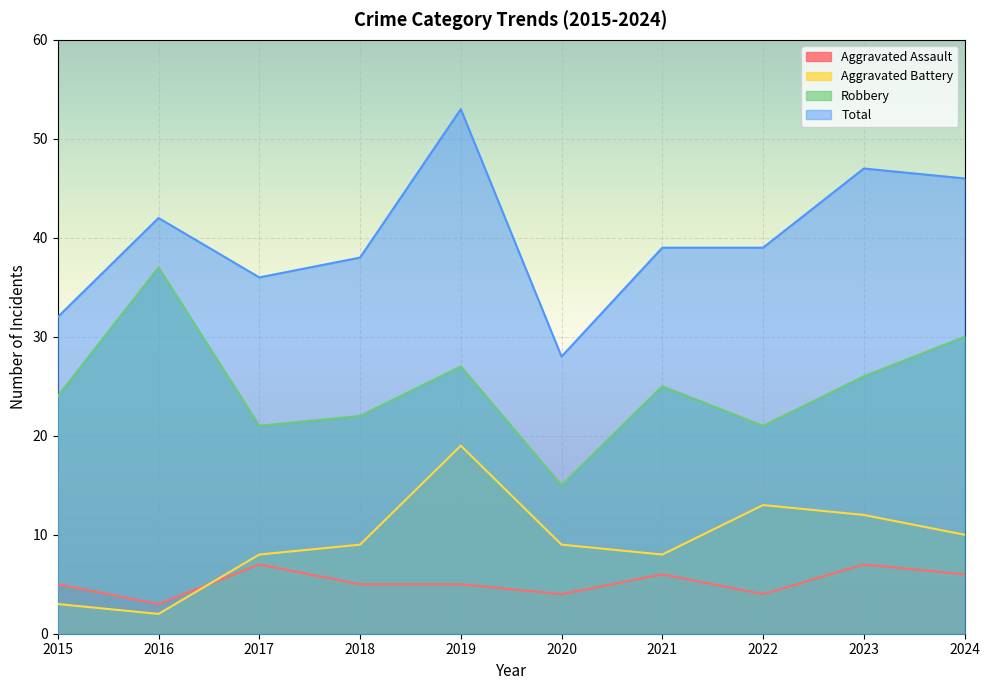

What is the maximum value shown in the chart?

53